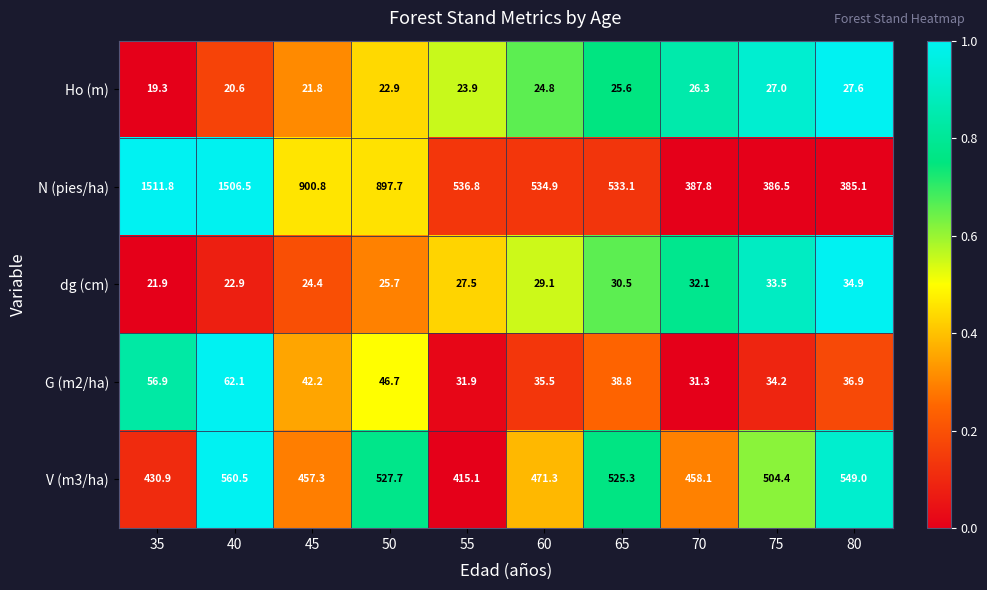

Which series has the largest total across all categories?

N (pies/ha)